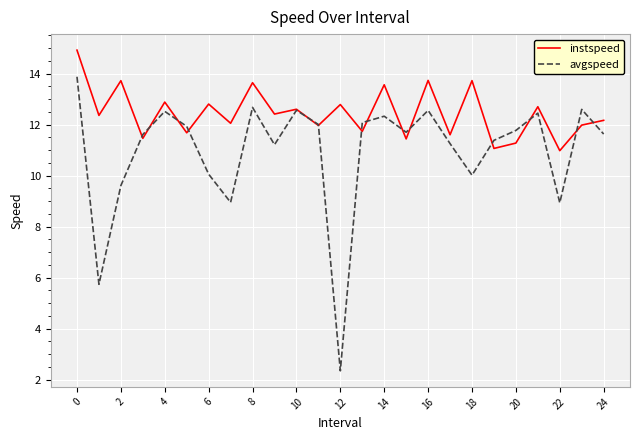

Which series has the largest total across all categories?

instspeed